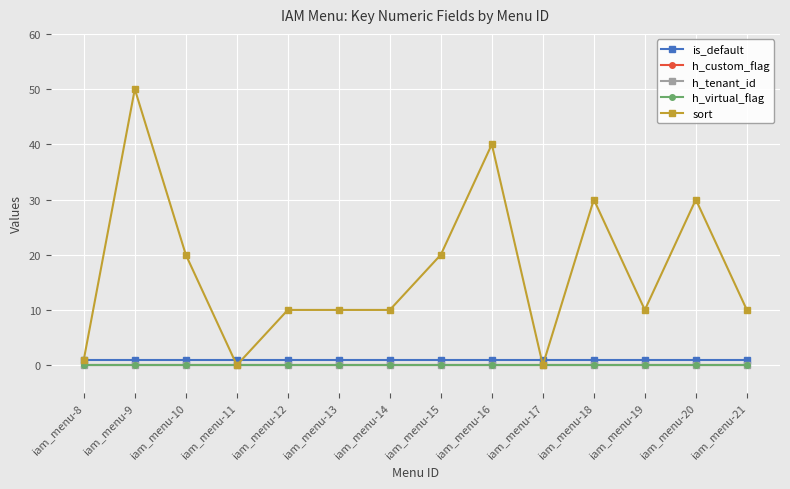

Does the chart have visible grid lines?

Yes